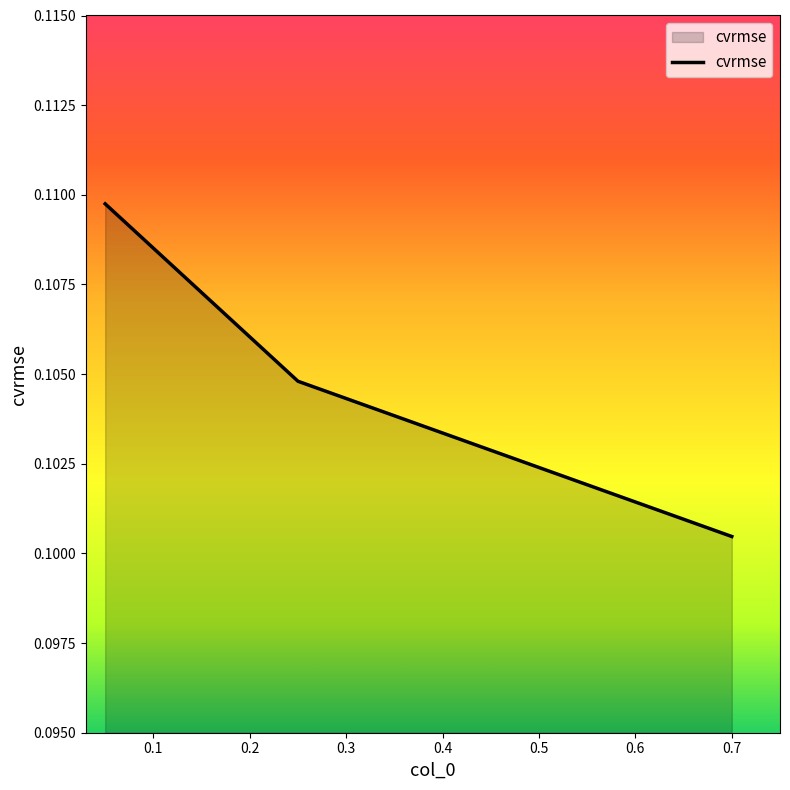

How many values are between 0 and 1?

3